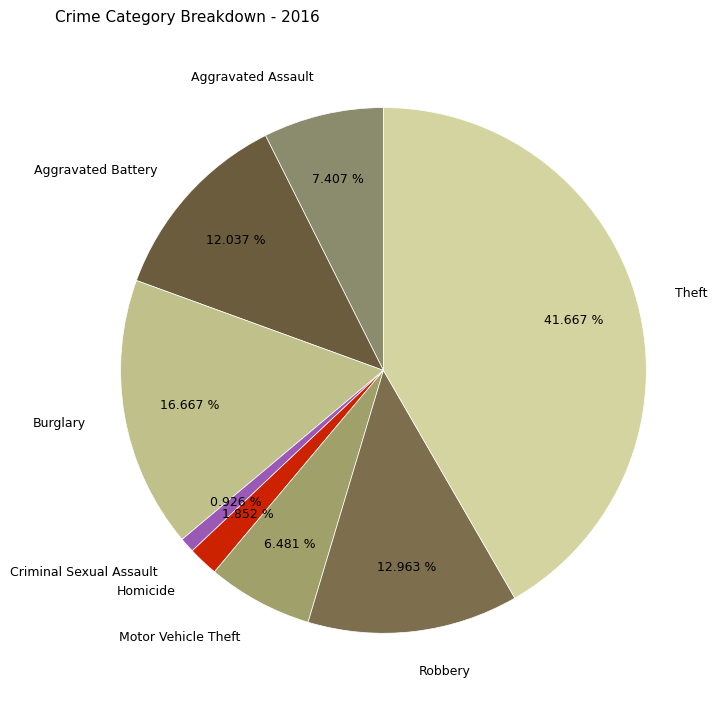

To the nearest percent, what is the difference between the Robbery and Motor Vehicle Theft slice percentages?

6%